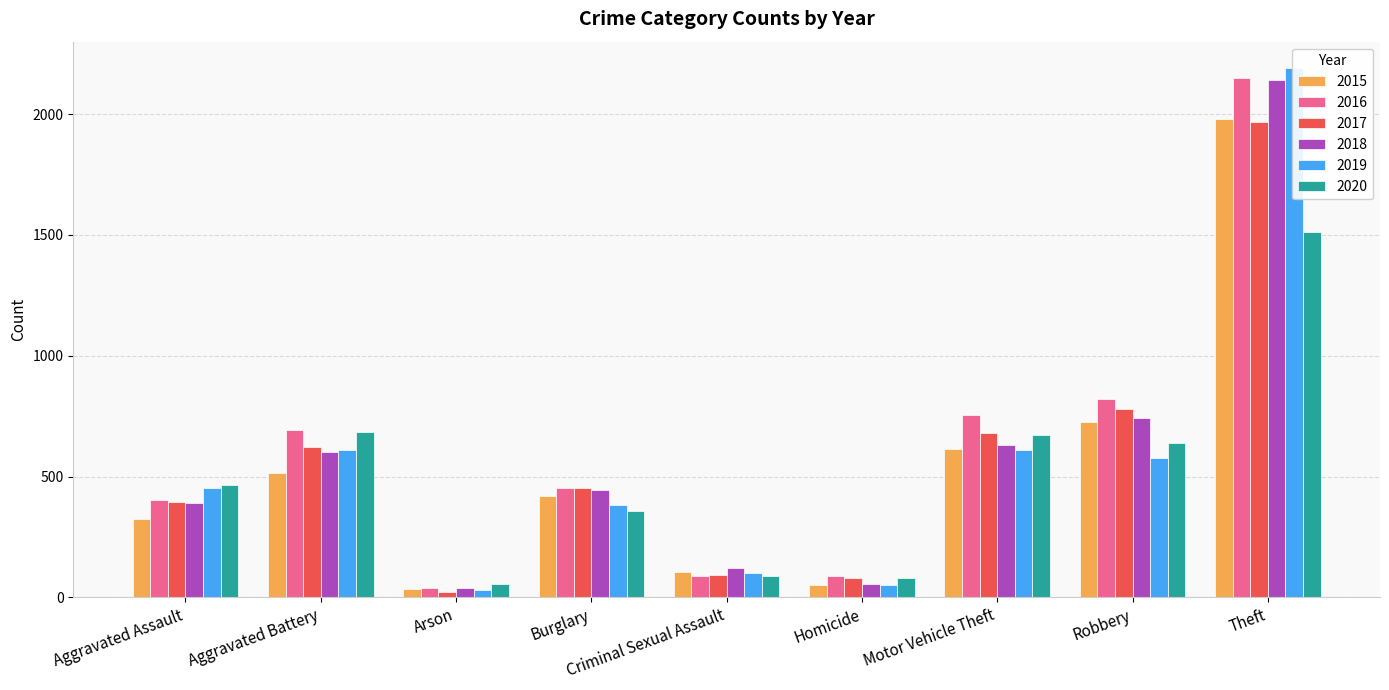

List the series in order of their peak value, lowest first.

2020, 2017, 2015, 2018, 2016, 2019